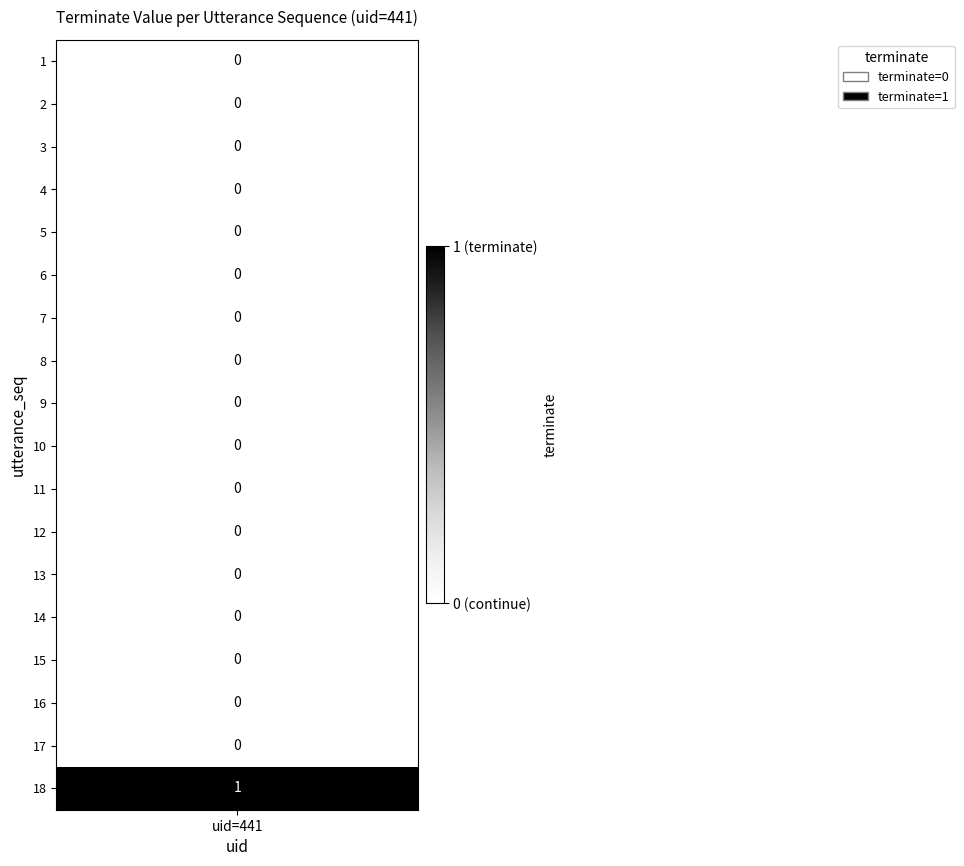

The value at 15 is 0. True or false?

True